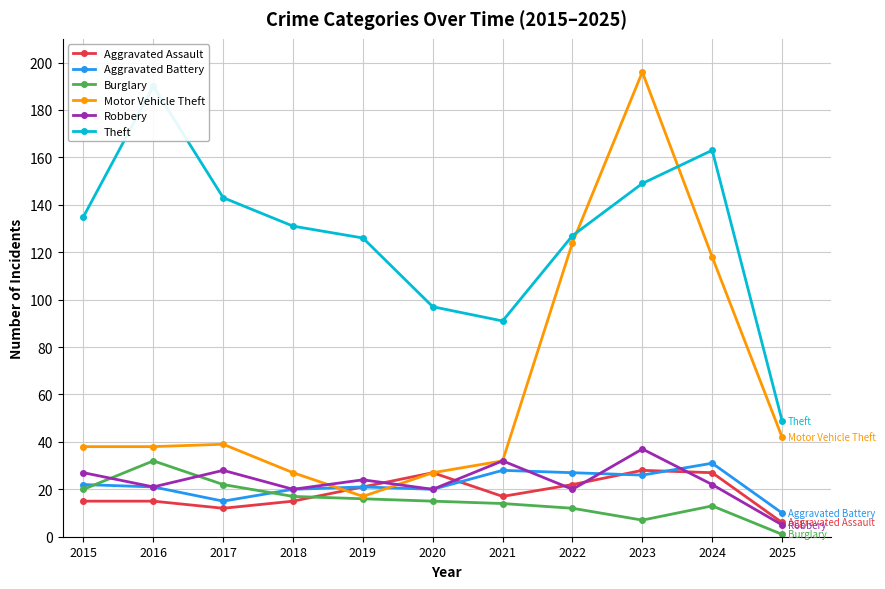

Which series has the largest range (max minus min)?

Motor Vehicle Theft